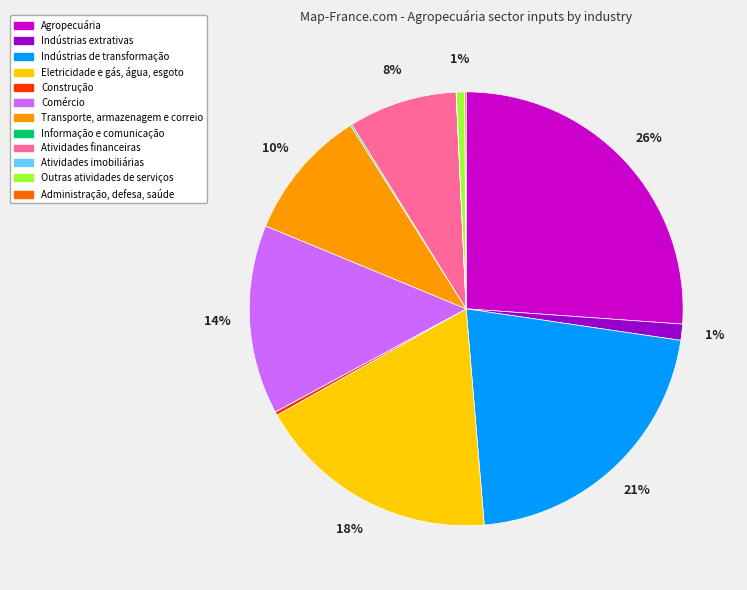

What is the largest slice in the pie chart?

Agropecuária